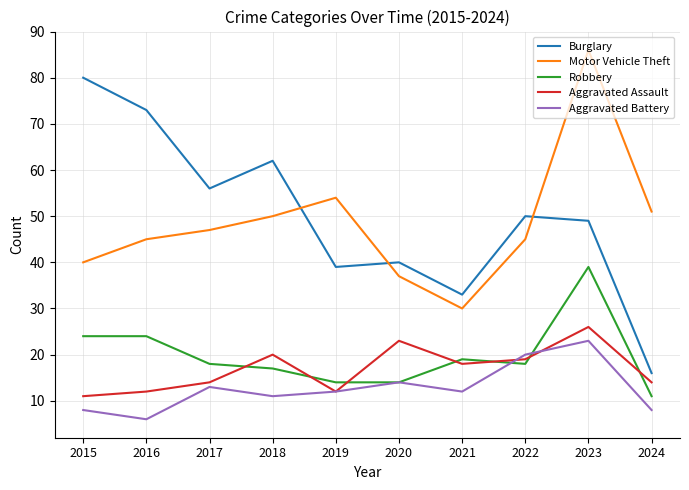

Is it true that Aggravated Assault equals 12 at 2021?

False